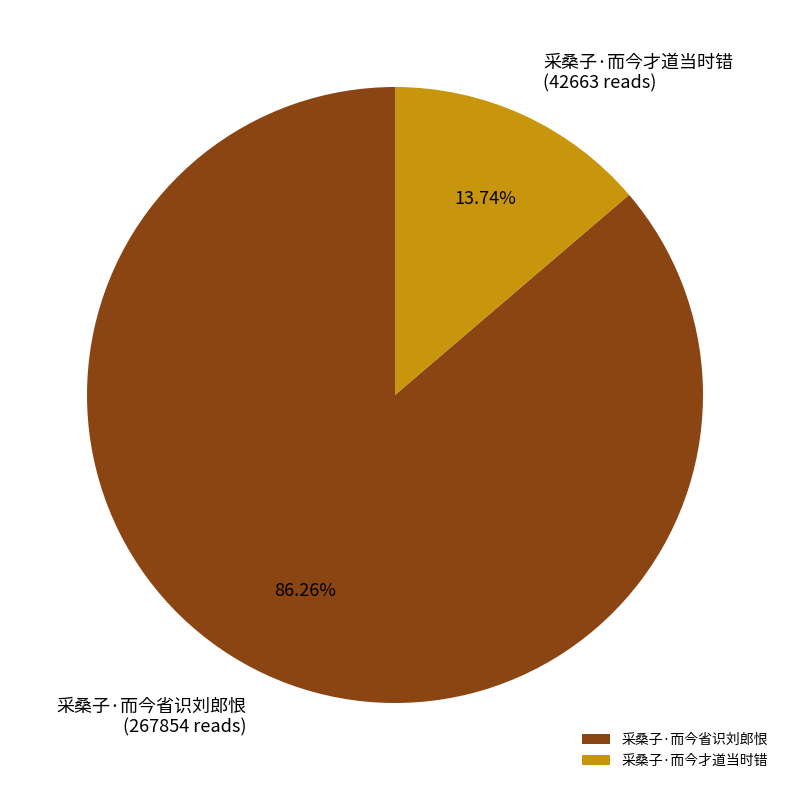

How many slices are in this pie chart?

2